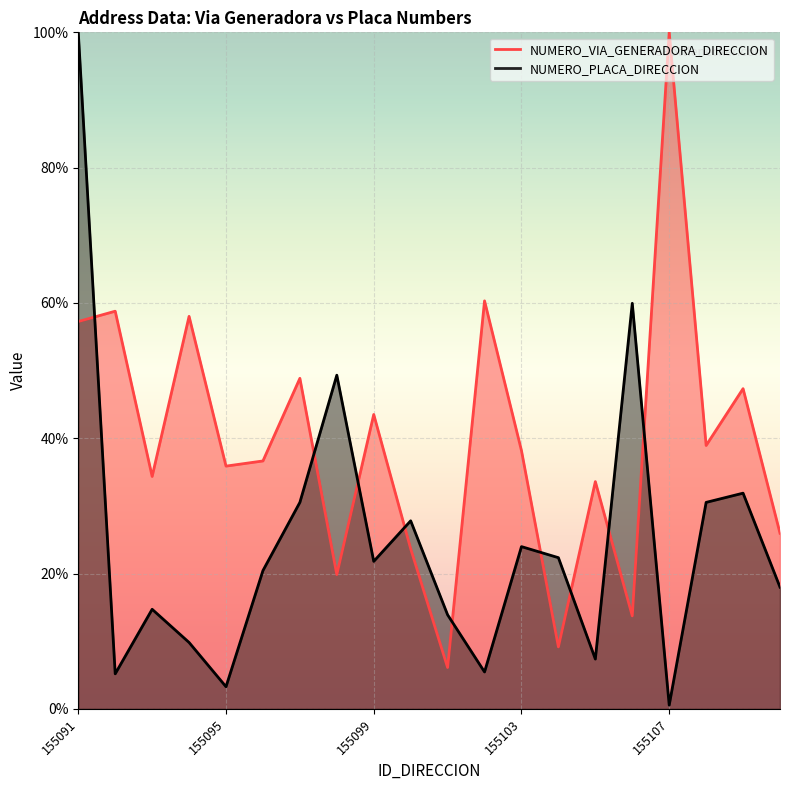

Is the value of NUMERO_PLACA_DIRECCION at 155095 greater than the value of NUMERO_VIA_GENERADORA_DIRECCION at 155103?

No